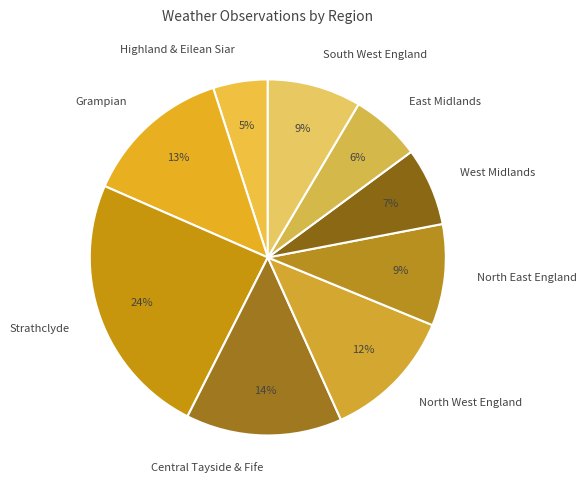

What is the smallest slice in the pie chart?

Highland & Eilean Siar